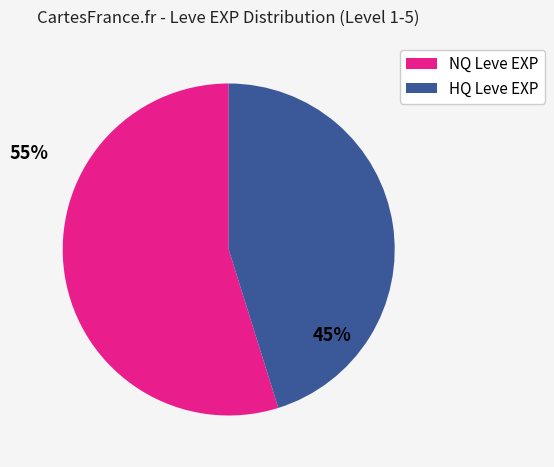

How many slices are in this pie chart?

2